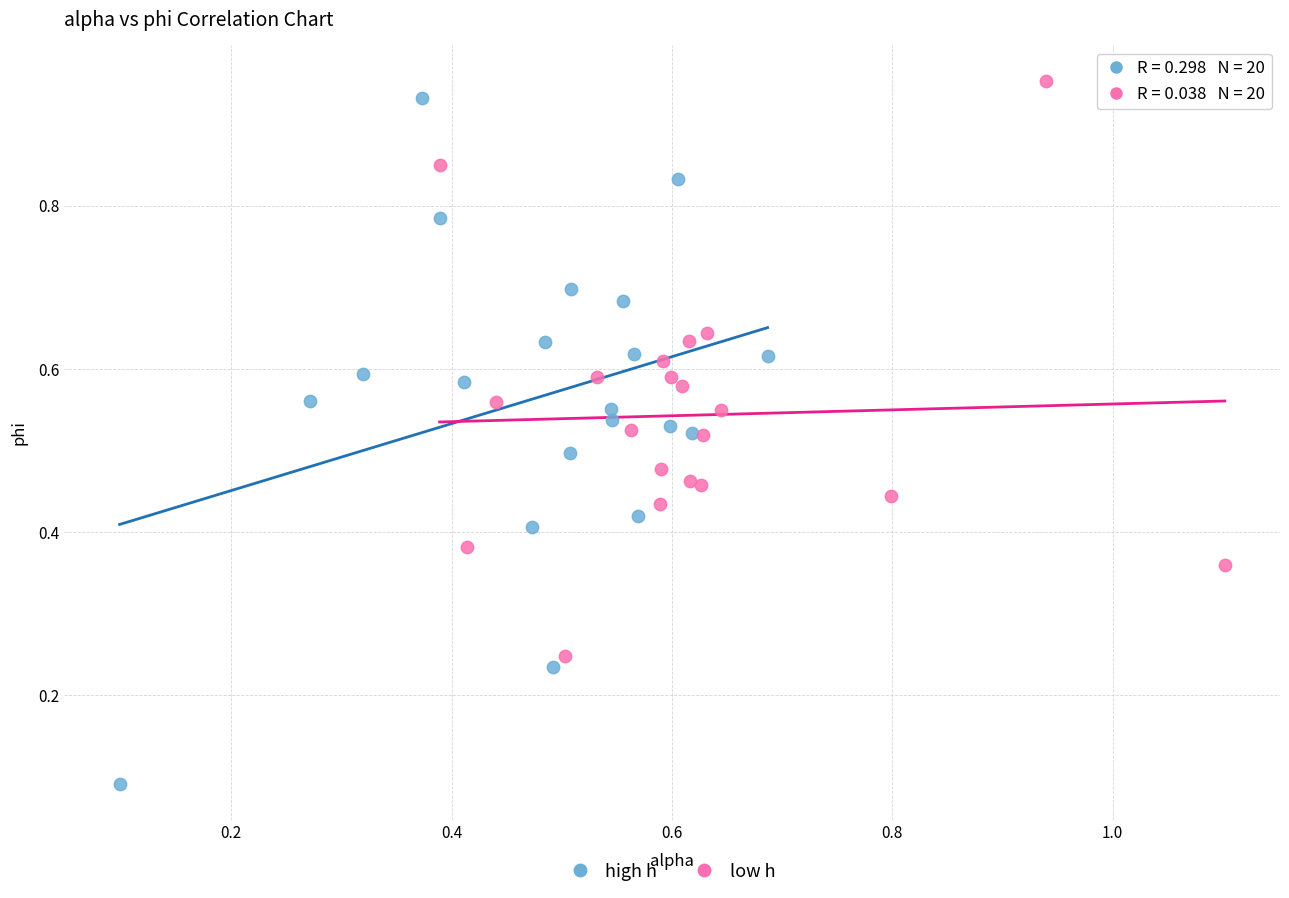

What are all the series names shown in the legend?

high h, low h